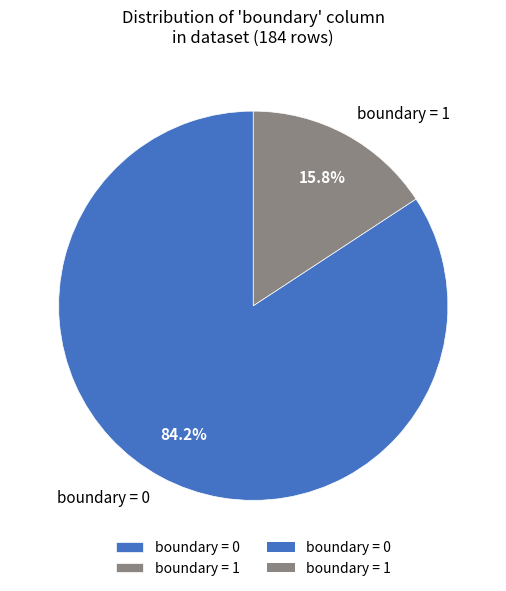

Is there any slice that represents more than half of the pie?

Yes